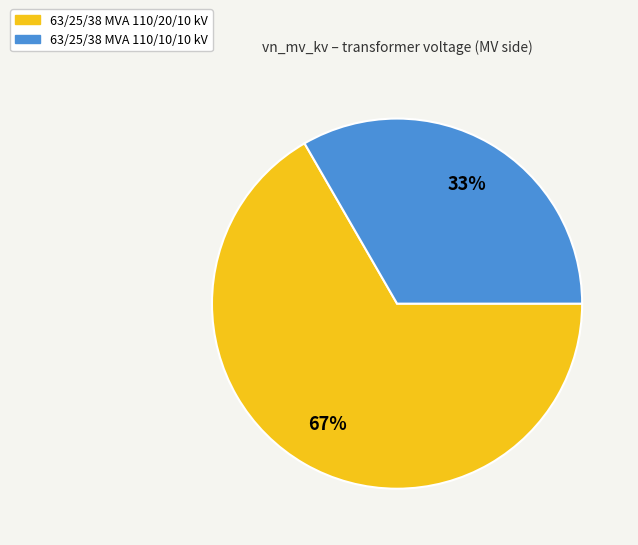

True or false: 63/25/38 MVA 110/10/10 kV accounts for 33% of the total.

True